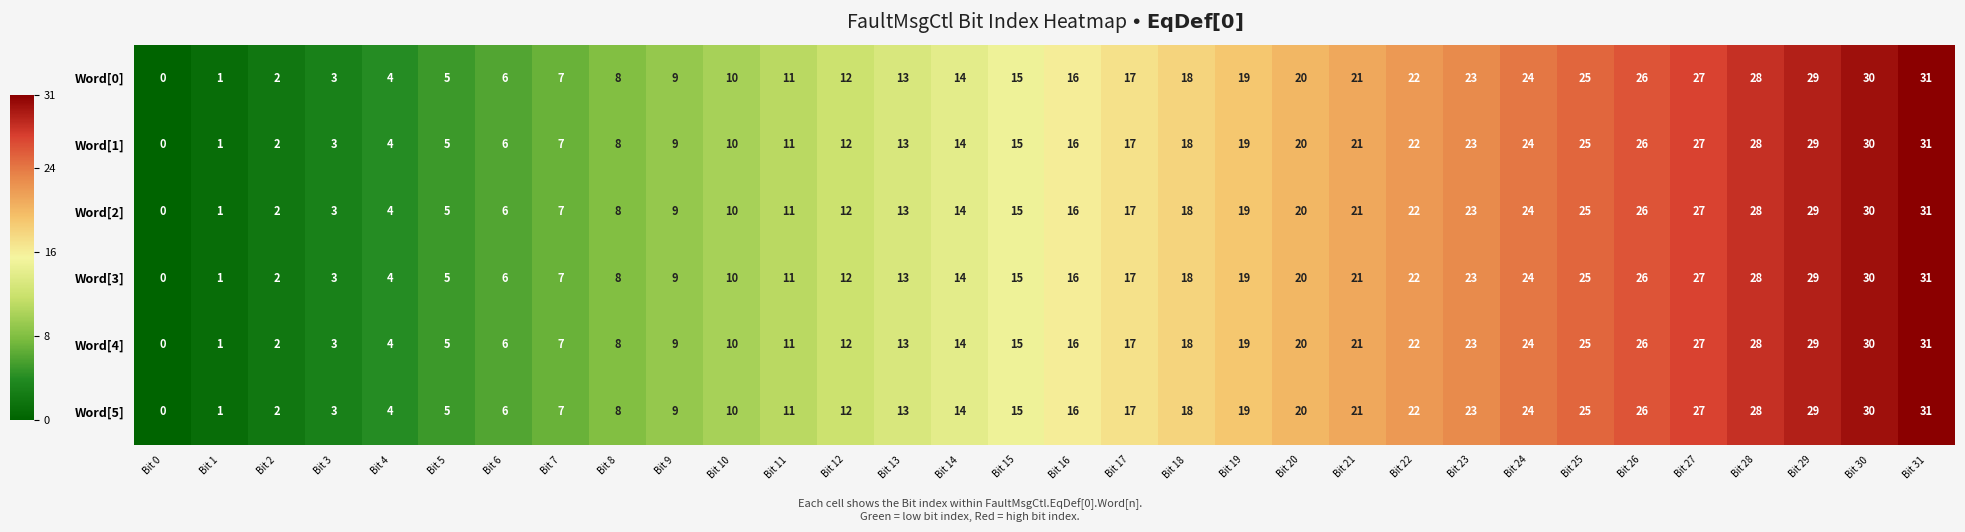

What is the approximate value of Word[2] at Bit 30, to the nearest 10?

30